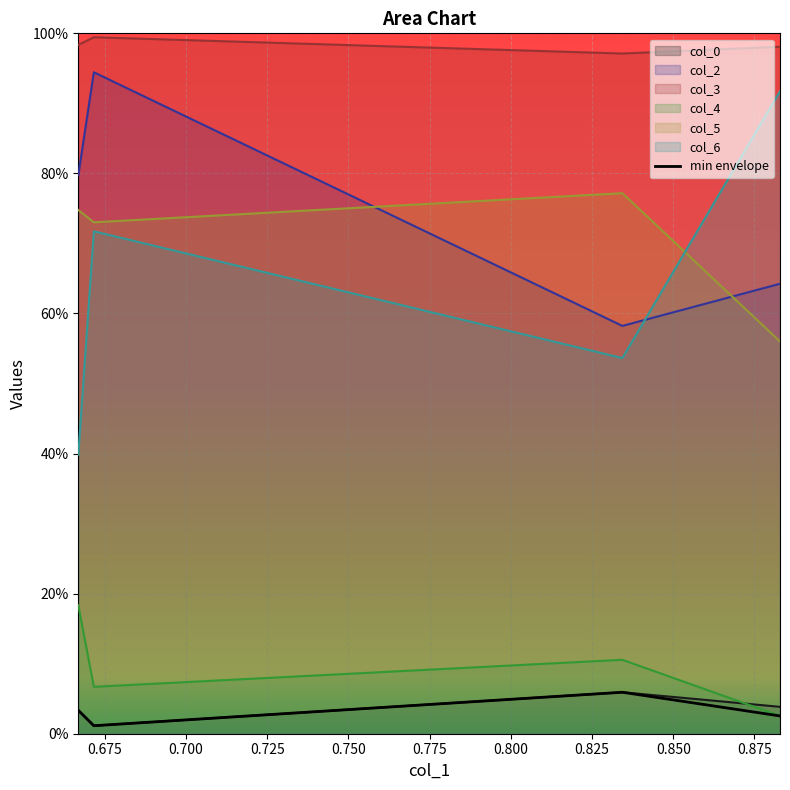

What is the value of the col_4 point at the 3rd from the left?

0.1